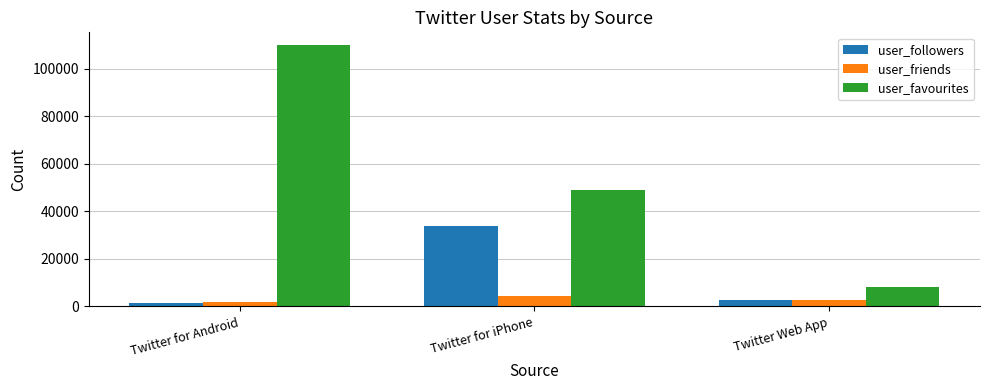

Rank the series by their average value, from highest to lowest.

user_favourites, user_followers, user_friends